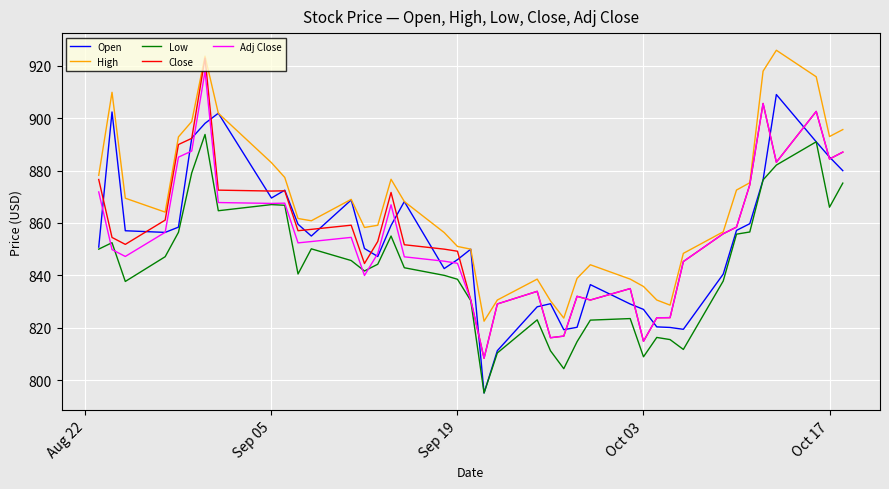

True or false: Low and High intersect in this chart.

False